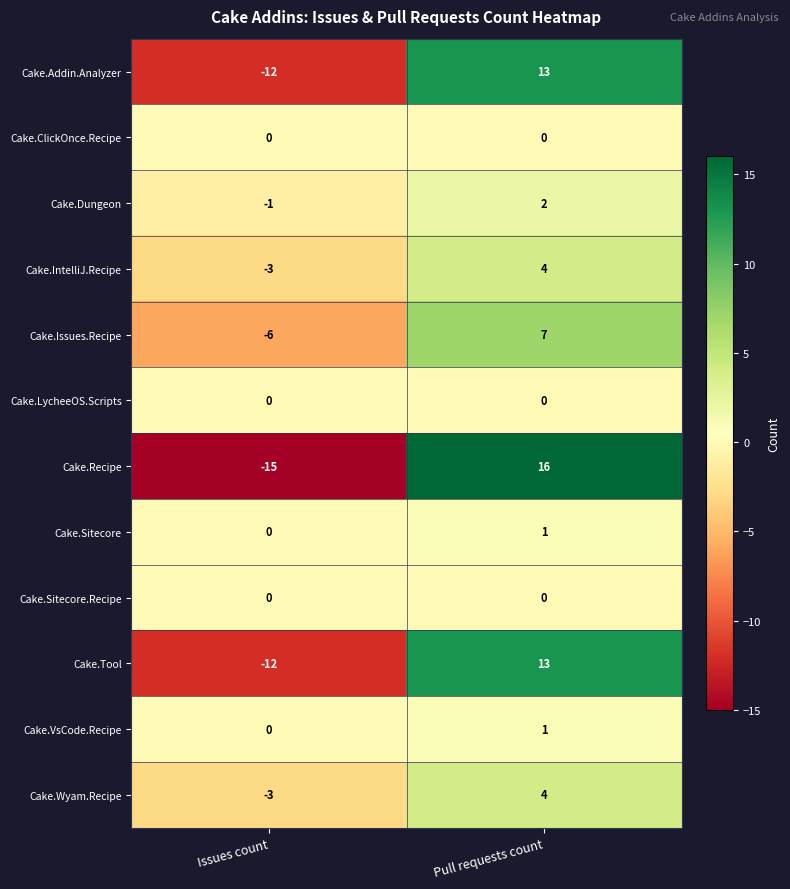

Between Issues count and Pull requests count, which series saw the biggest shift?

Cake.Recipe